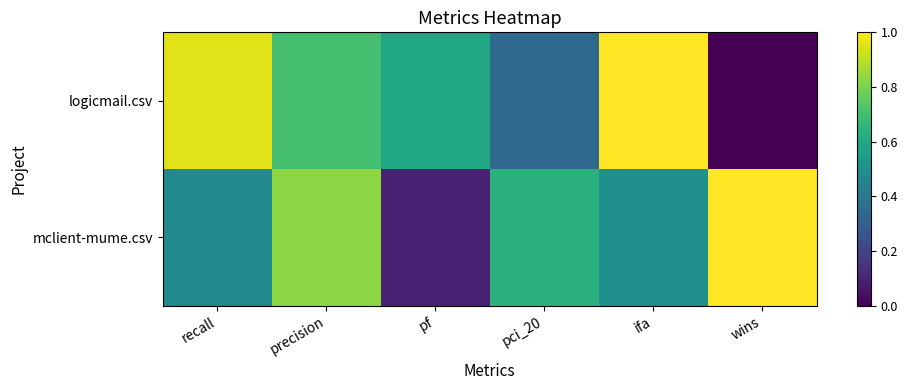

Reading right to left, list all the values displayed in this chart.

logicmail.csv: wins=0.0	ifa=1.0	pci_20=0.3	pf=0.6	precision=0.7	recall=1.0
mclient-mume.csv: wins=1.0	ifa=0.5	pci_20=0.6	pf=0.1	precision=0.8	recall=0.5